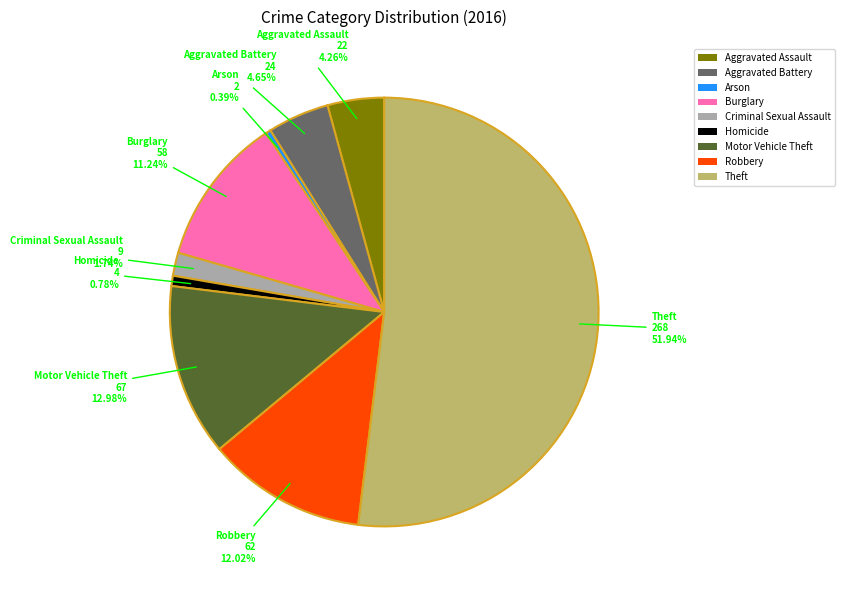

Between Aggravated Battery and Arson, which is larger?

Aggravated Battery